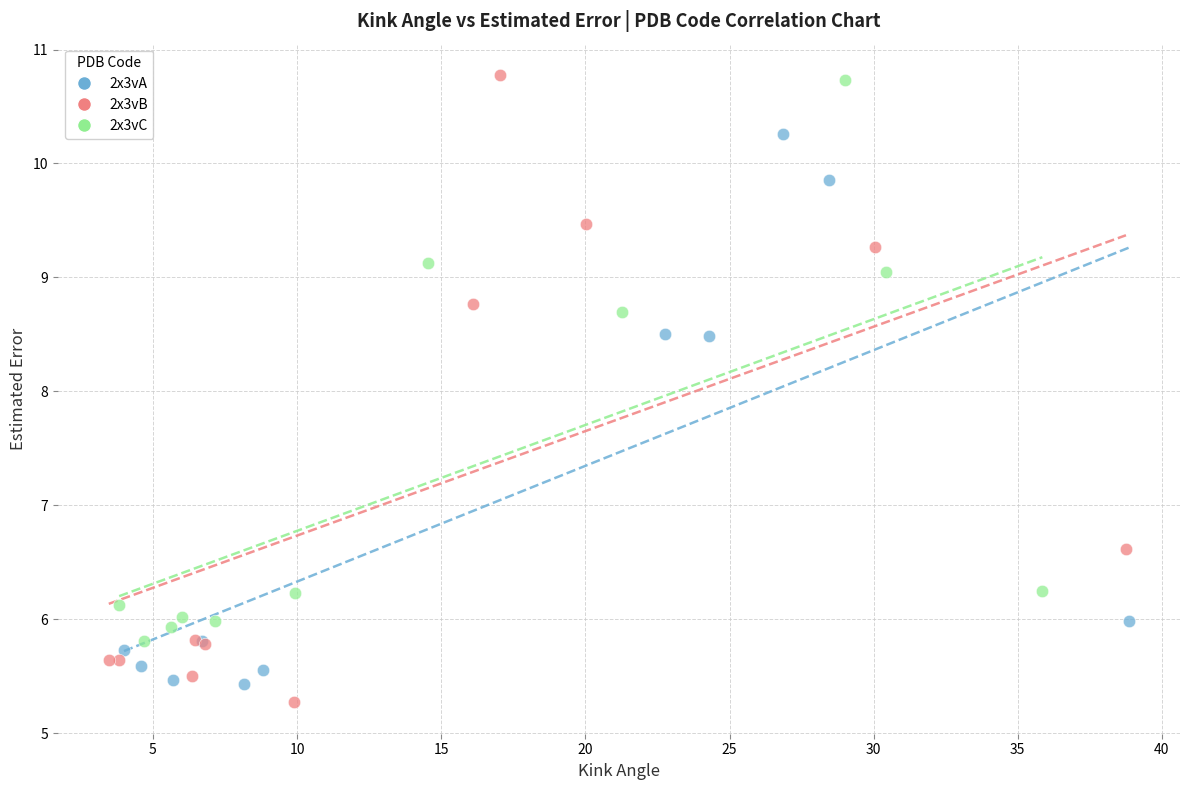

Which series has the largest Y range (max minus min)?

2x3vB